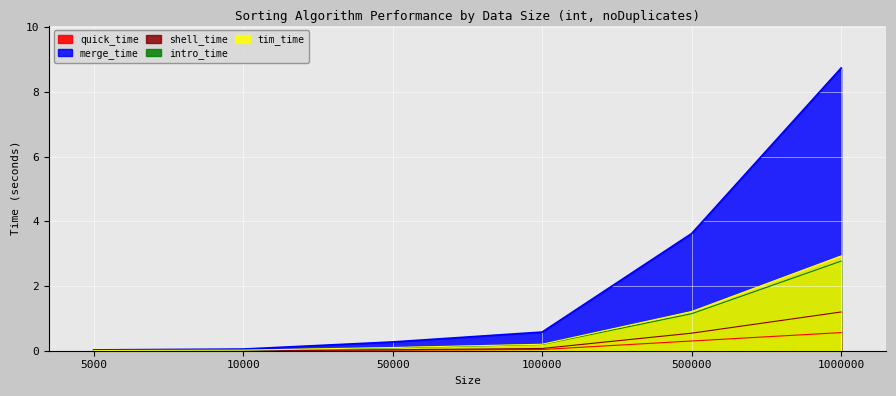

How many categories are shown in the chart?

6